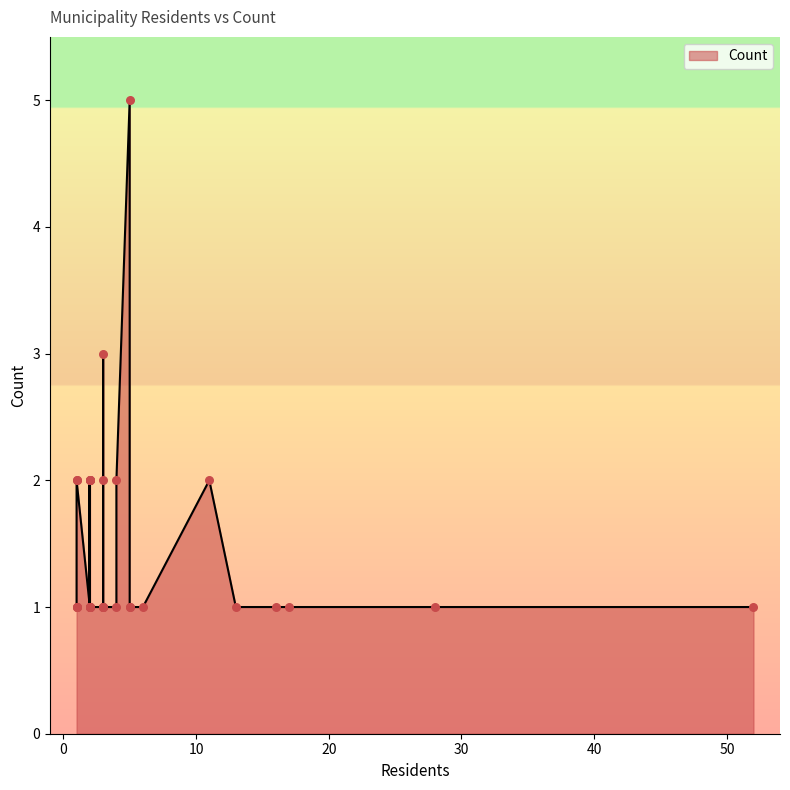

Approximately how many times larger is the value at 13 compared to 2?

1.0